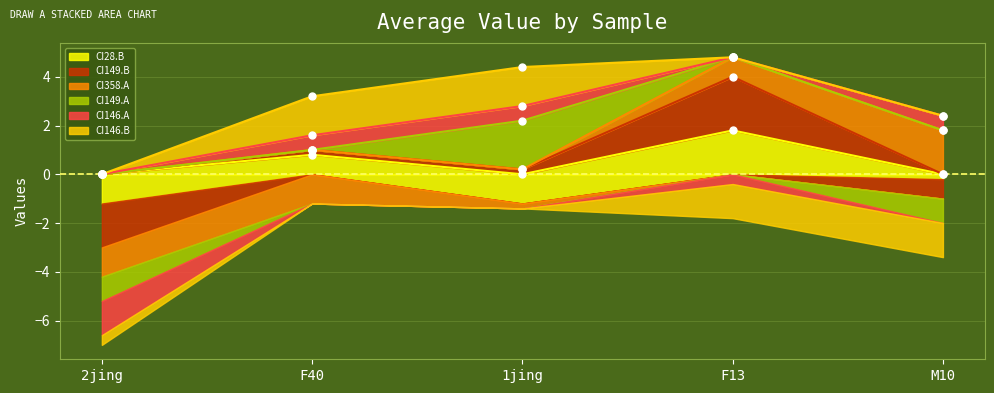

Rank the series at 2jing from lowest to highest value.

CI01000028_6401965_6402198.B, CI01000149_246126_246270.B, CI01000358_823273_823411.A, CI01000149_246126_246270.A, CI01000146_2141652_2141911.A, CI01000146_2141652_2141911.B